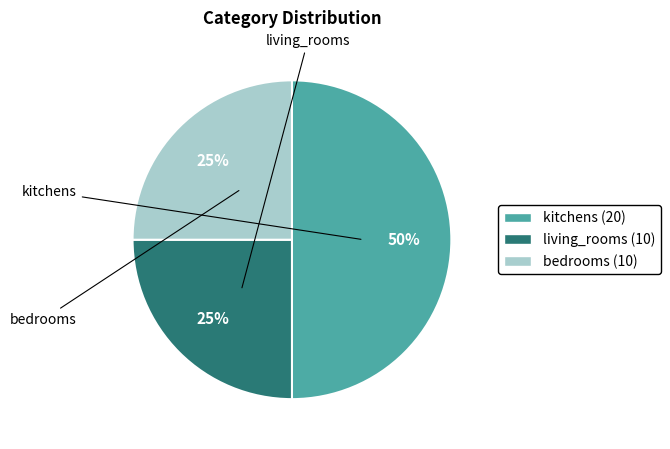

Does living_rooms account for over 50% of the chart?

No